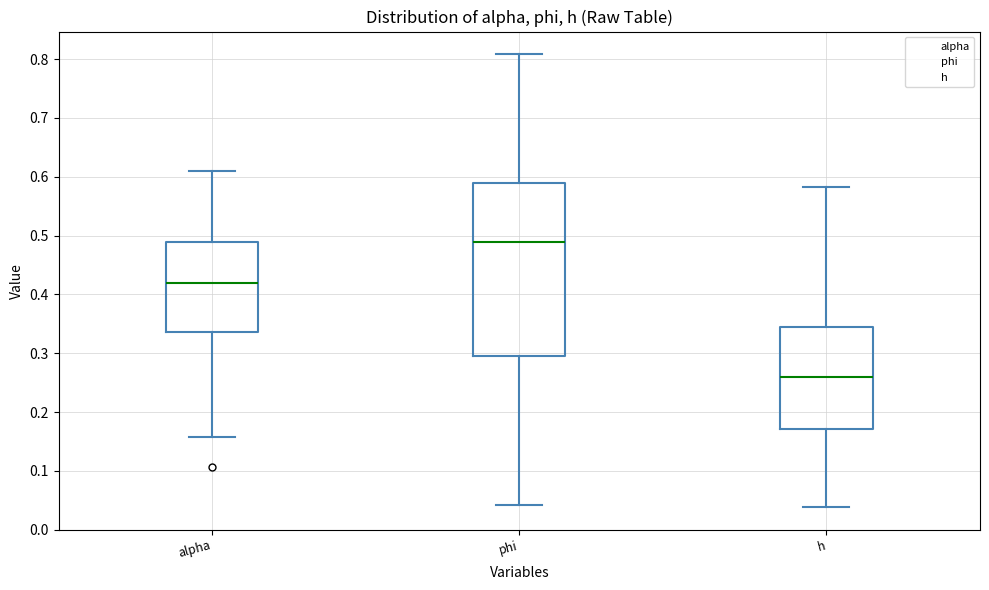

Reading left to right, read every box against the y-axis: the position of its median line, the range the box covers, and the ends of its whiskers. The values are not printed on the chart, so give them approximately, as read against the axis.

alpha: median 0.42, box 0.34 to 0.49, whiskers 0.16 to 0.61
phi: median 0.49, box 0.30 to 0.59, whiskers 0.04 to 0.81
h: median 0.26, box 0.17 to 0.35, whiskers 0.04 to 0.58